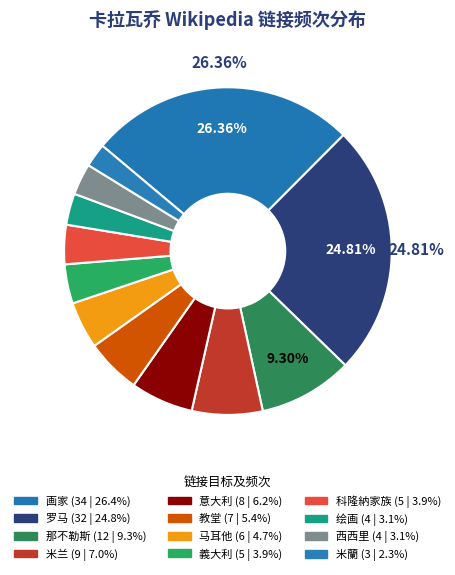

What is the largest slice in the pie chart?

画家